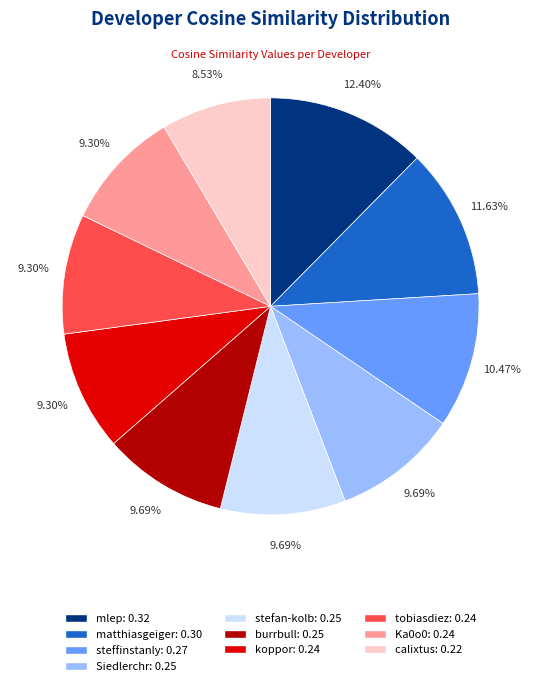

What percentage is the steffinstanly slice, to the nearest percent?

10%